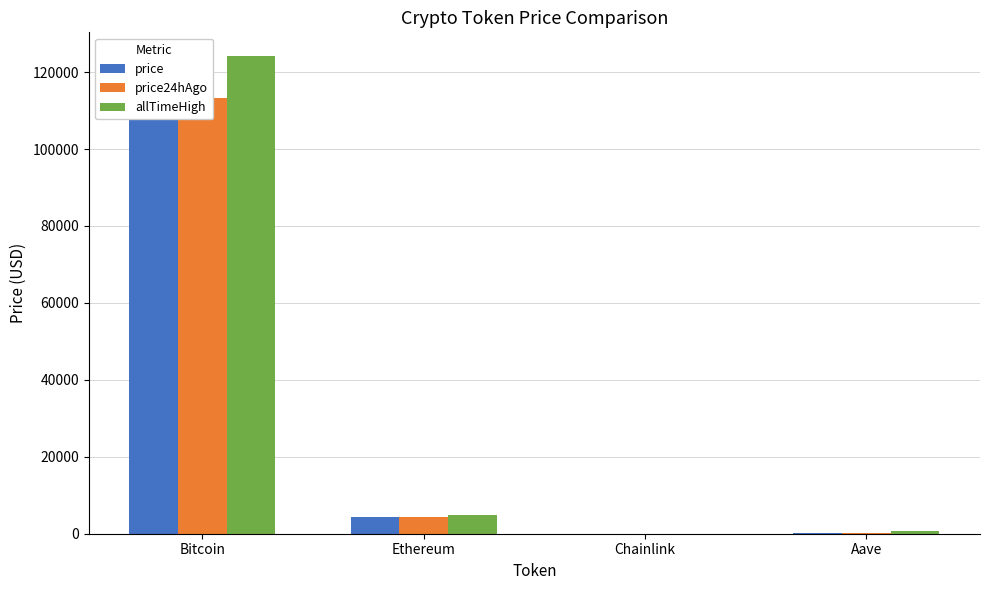

What position from the right is Chainlink?

2